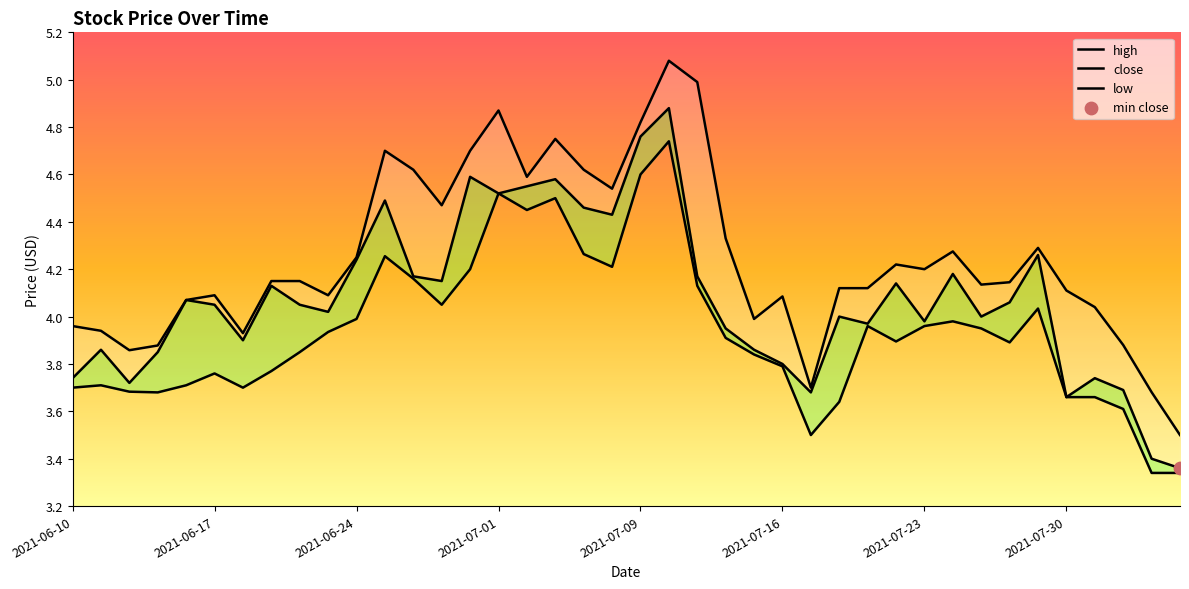

Is the value of low at 31 greater than the value of high at 20?

No